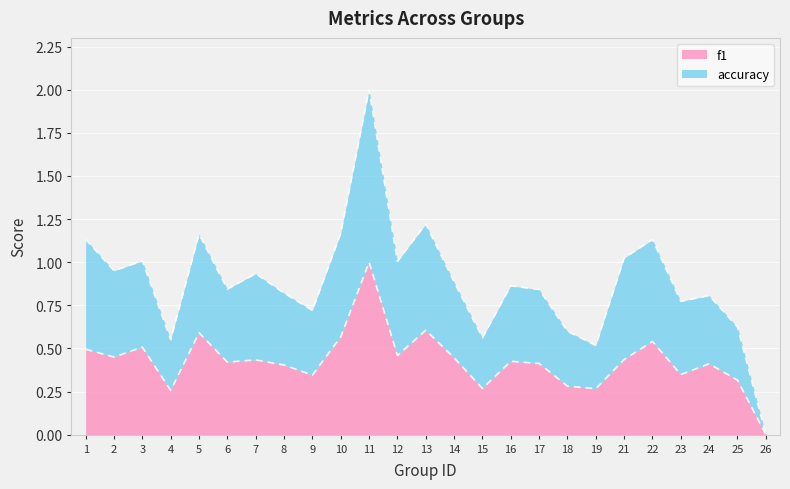

Is the value of f1 at 21 greater than the value of accuracy at 14?

No